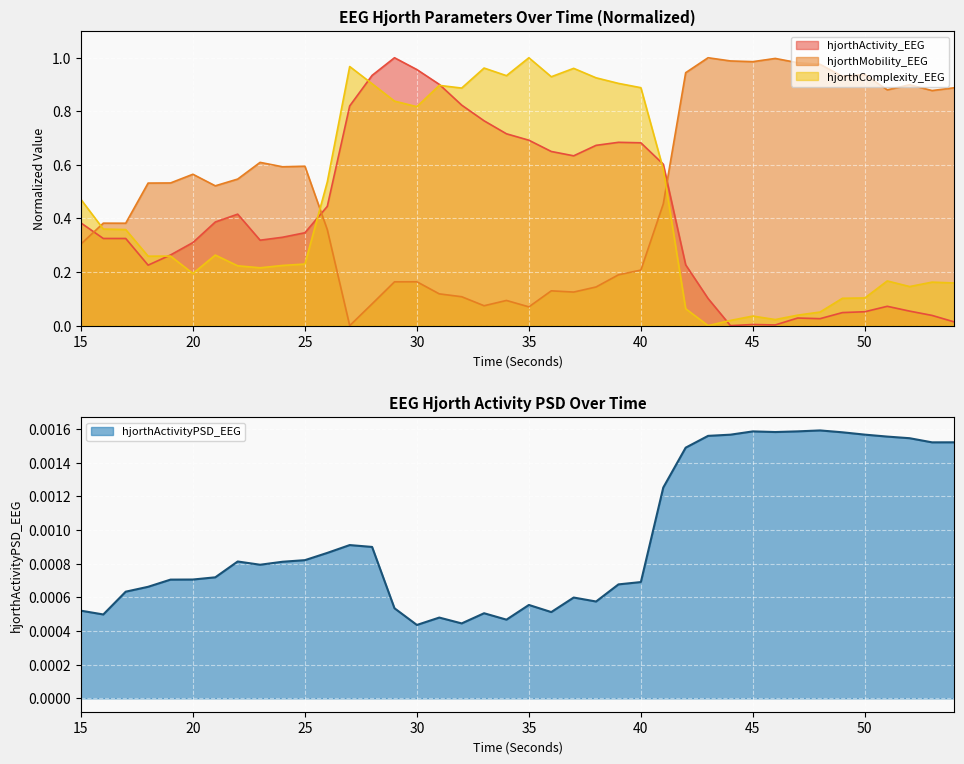

What is the sum of all hjorthActivity_EEG values?

16.3